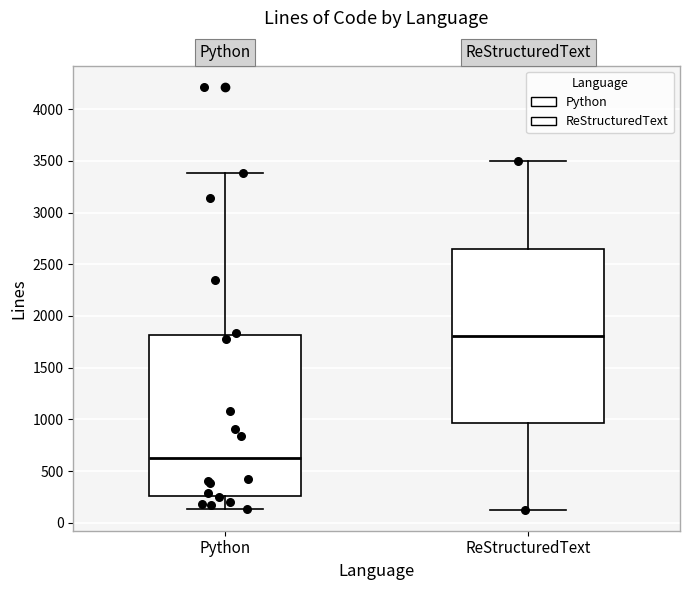

Where is the upper edge of the box for Python on the y-axis? The values are not printed on the chart, so give them approximately, as read against the axis.

1800